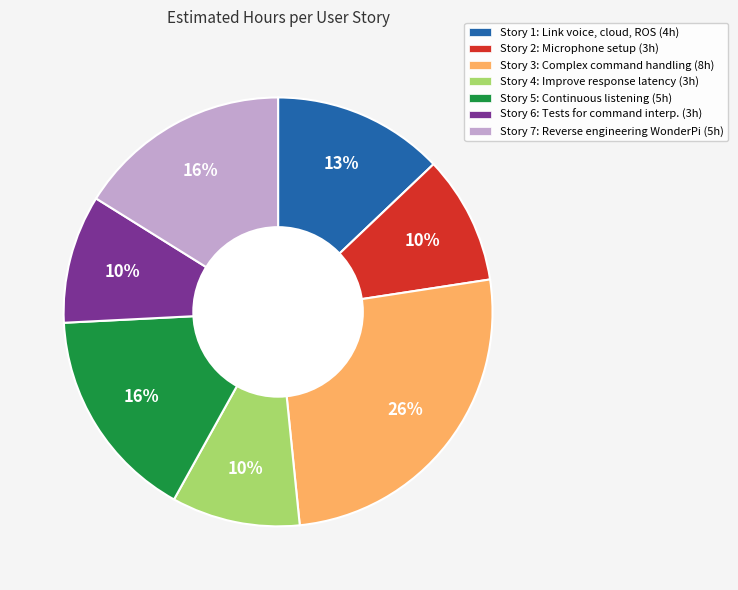

Is it true that Story 5 is 16% of the pie?

True